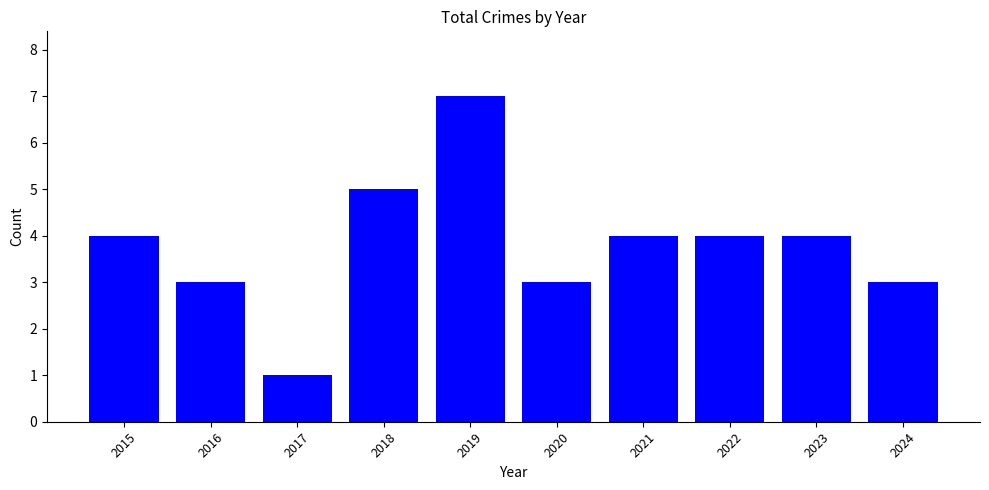

Which has a higher value, 2021 or 2017?

2021